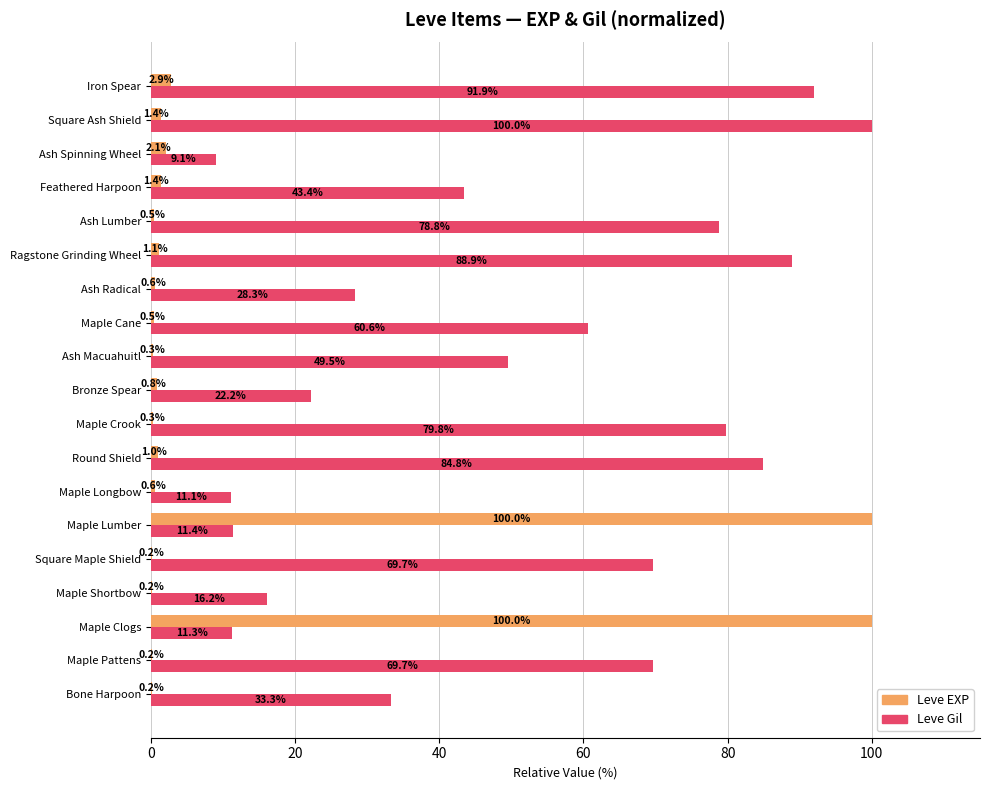

What is the sum of the Leve EXP values at Ash Radical and Ash Lumber?

1.1